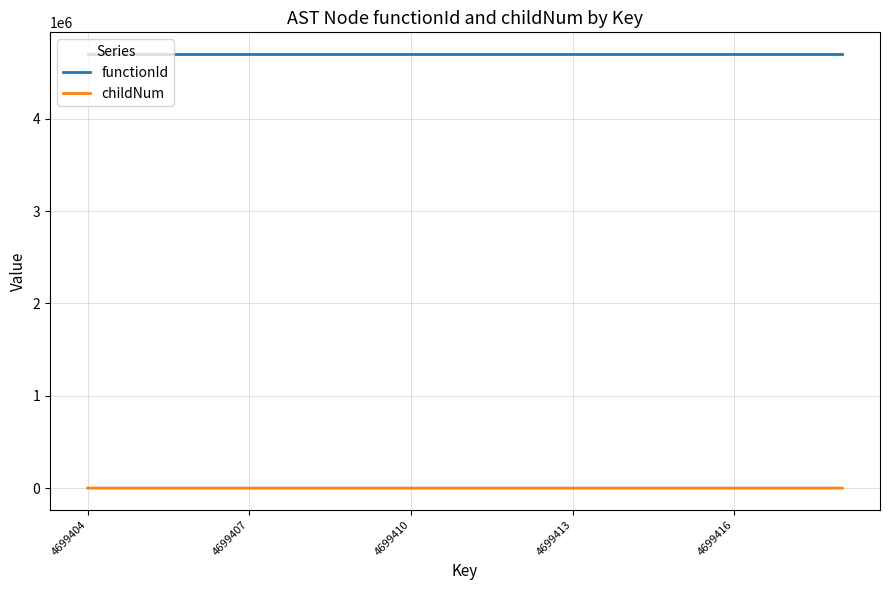

What is the maximum value for functionId?

4699403